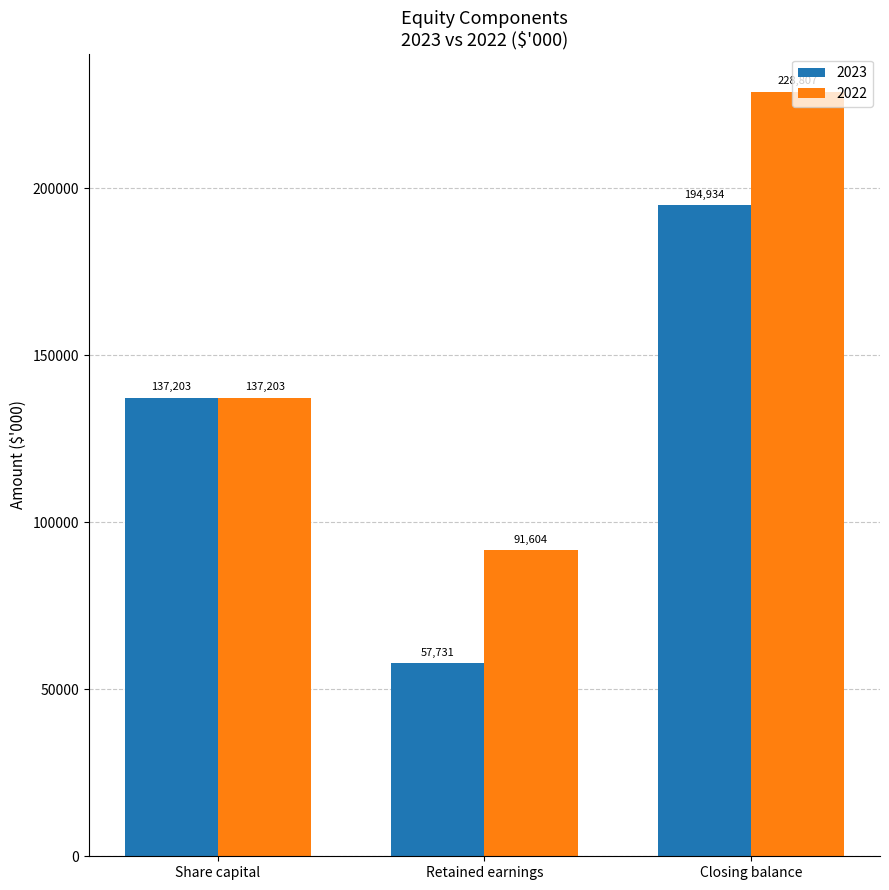

What is the label of the 1st bar from the left?

Share capital